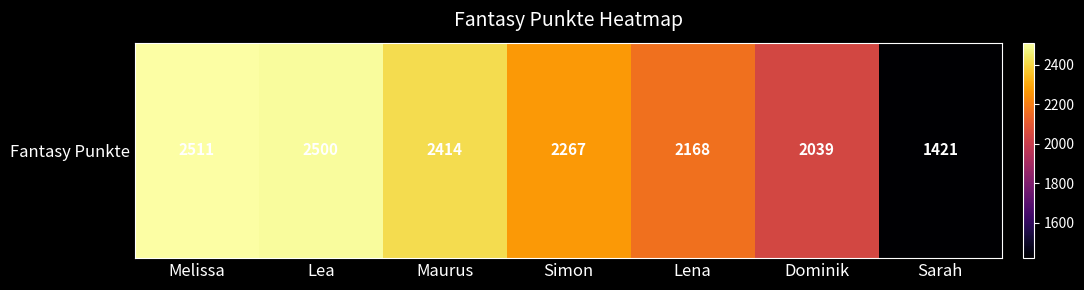

What is the maximum value shown in the chart?

2511